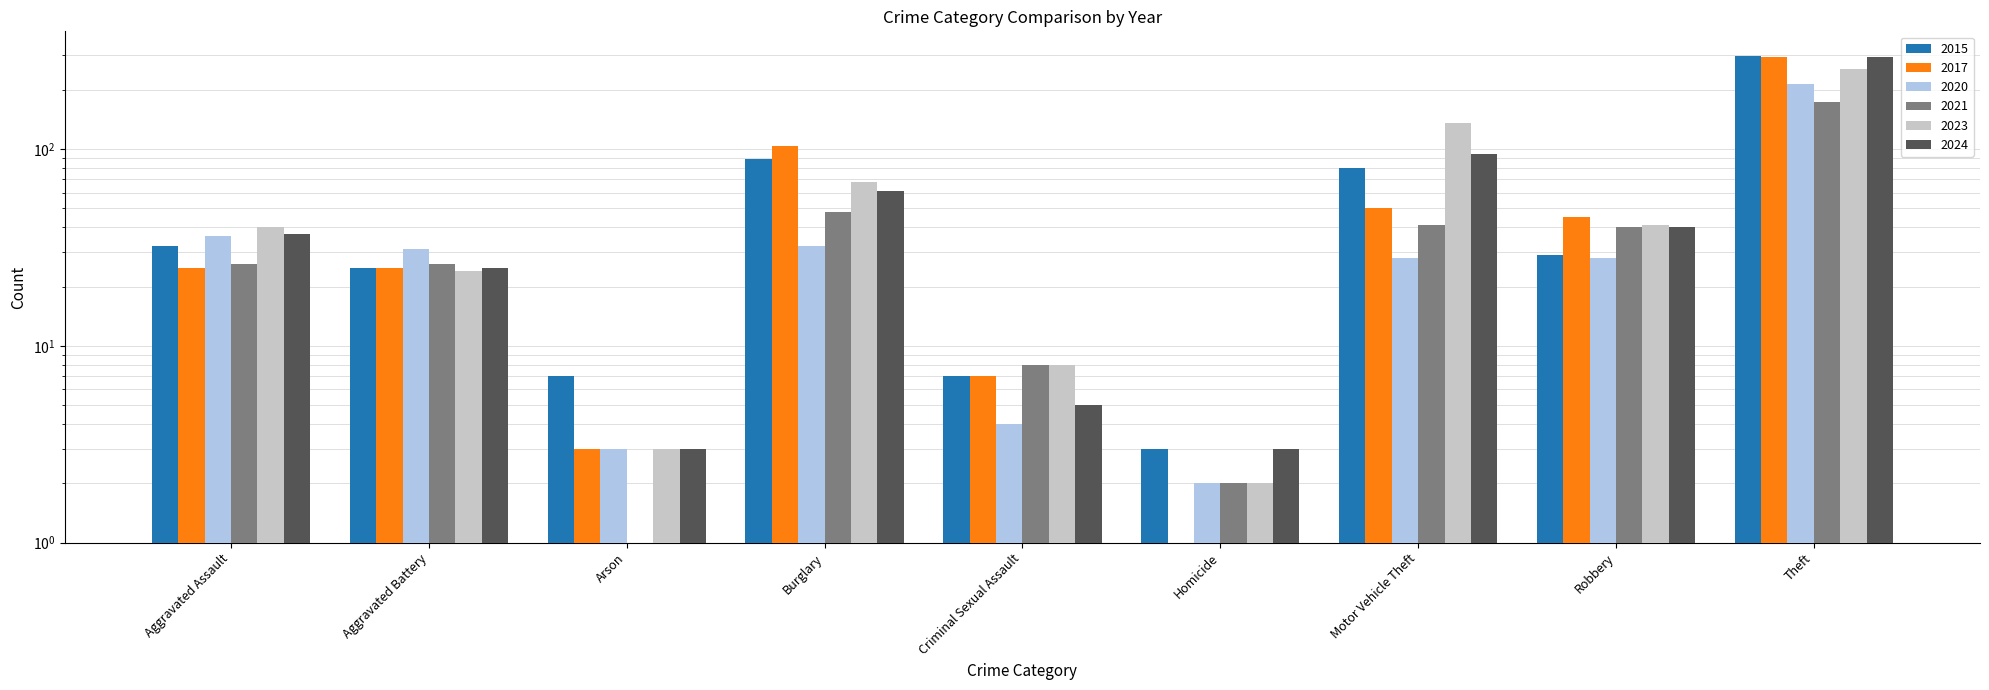

Where does the 2017 series first go above 25?

Burglary